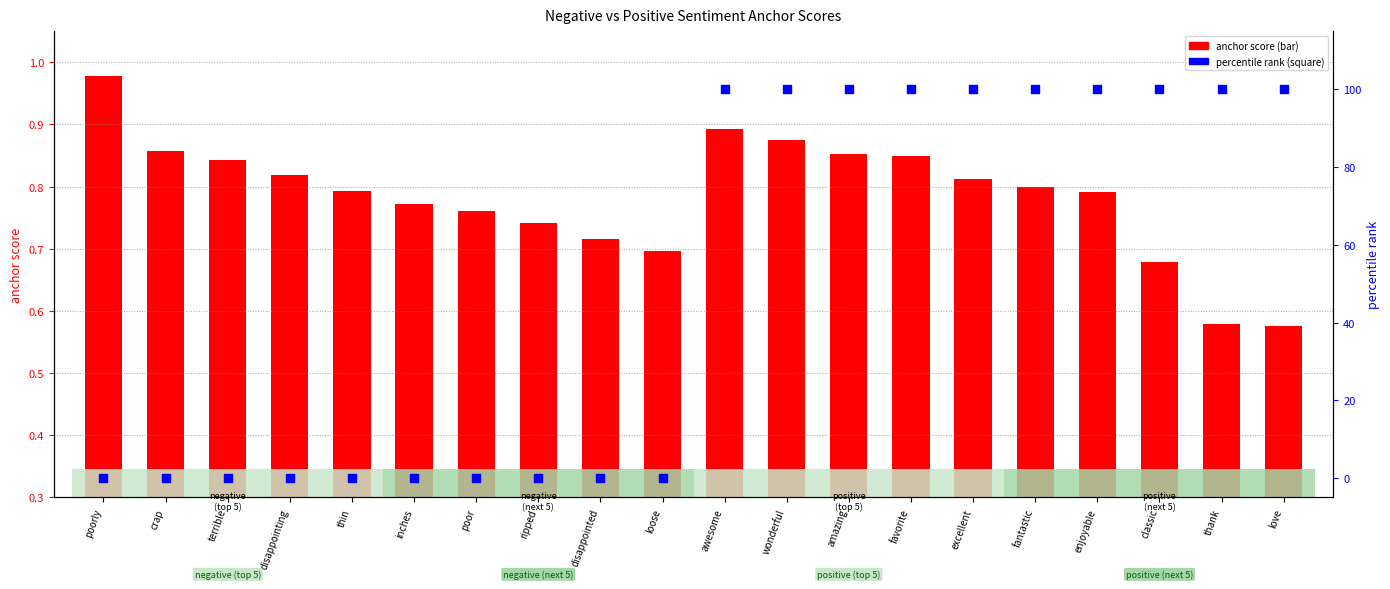

Which series has the largest total across all categories?

percentile rank (positive)